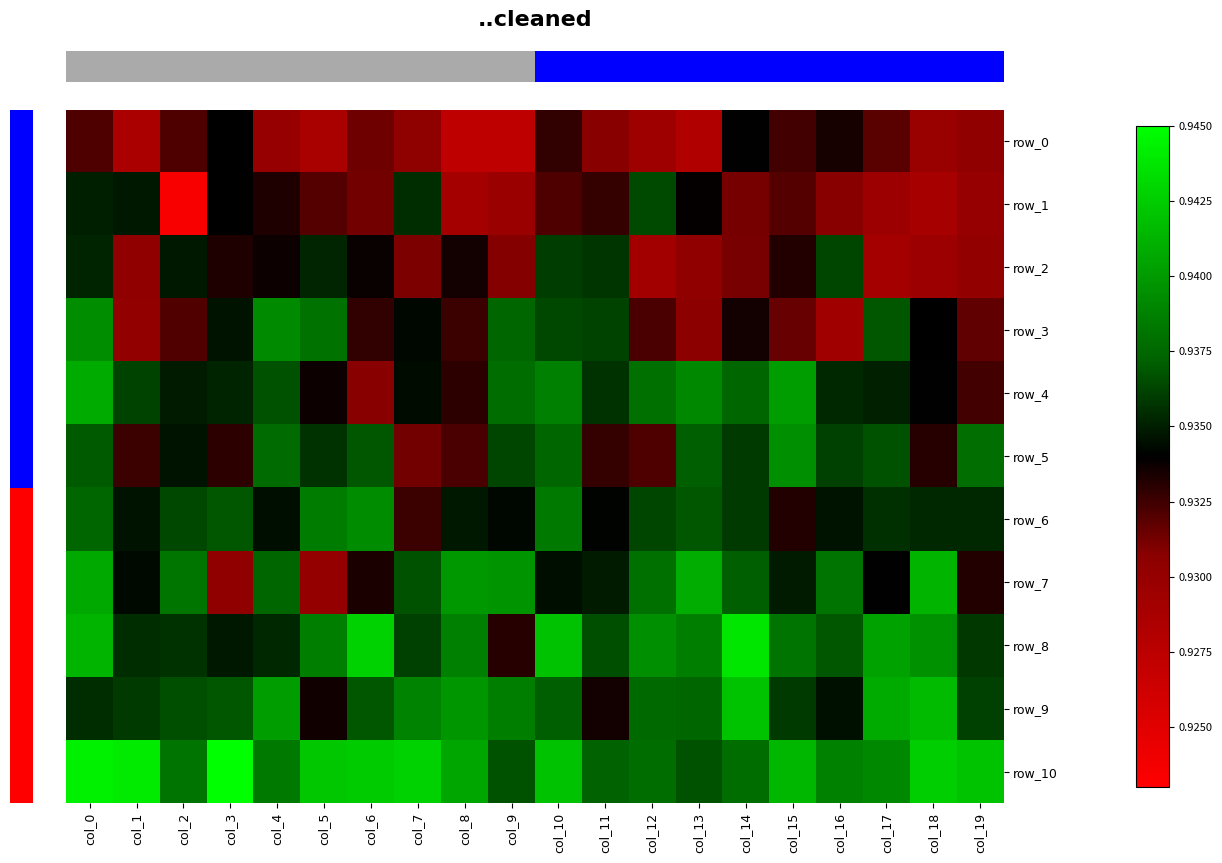

What is the total value across all series at col_8?

10.3